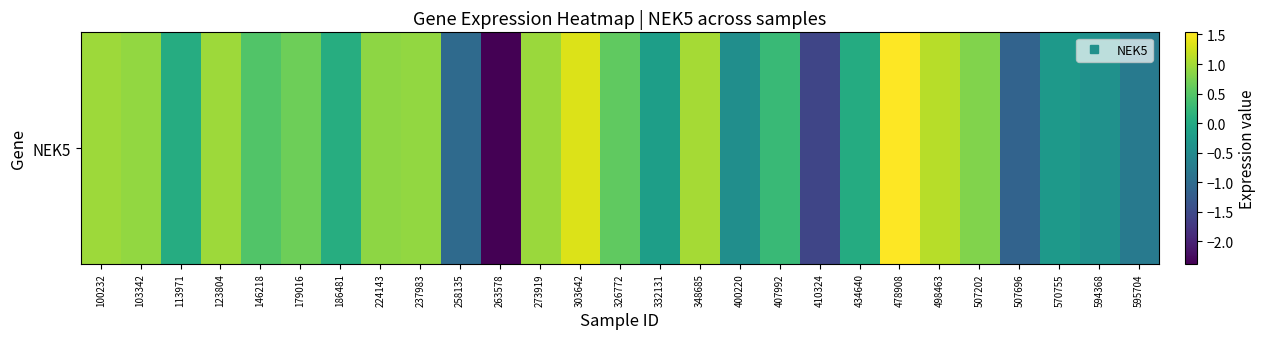

Which has a higher value, 273919 or 595704?

273919